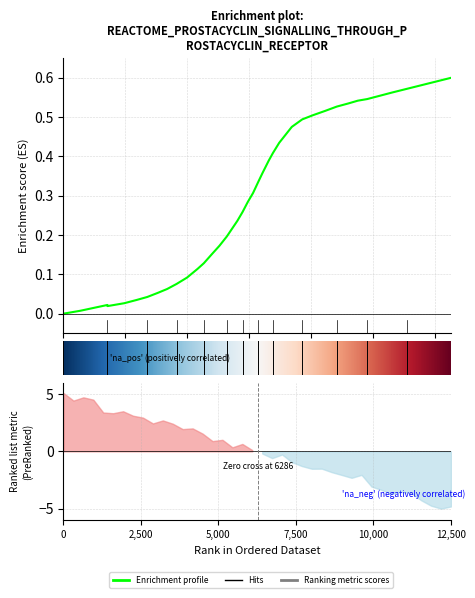

What is the difference between the second highest and minimum values?

0.6